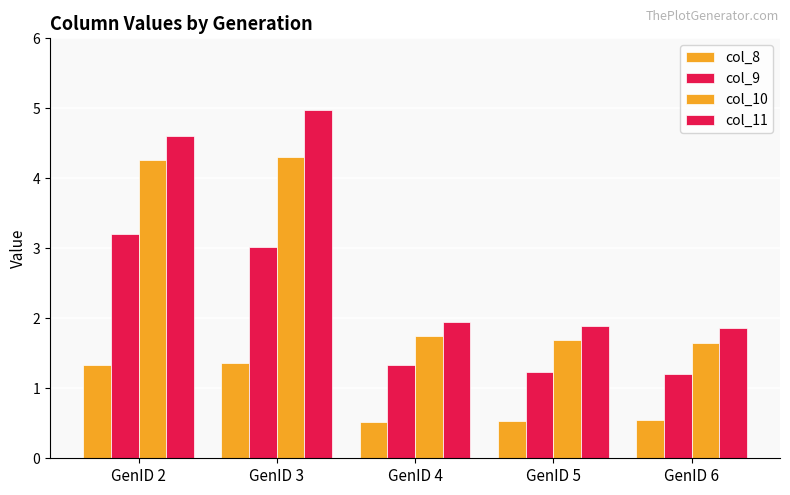

How many groups of bars are there?

5